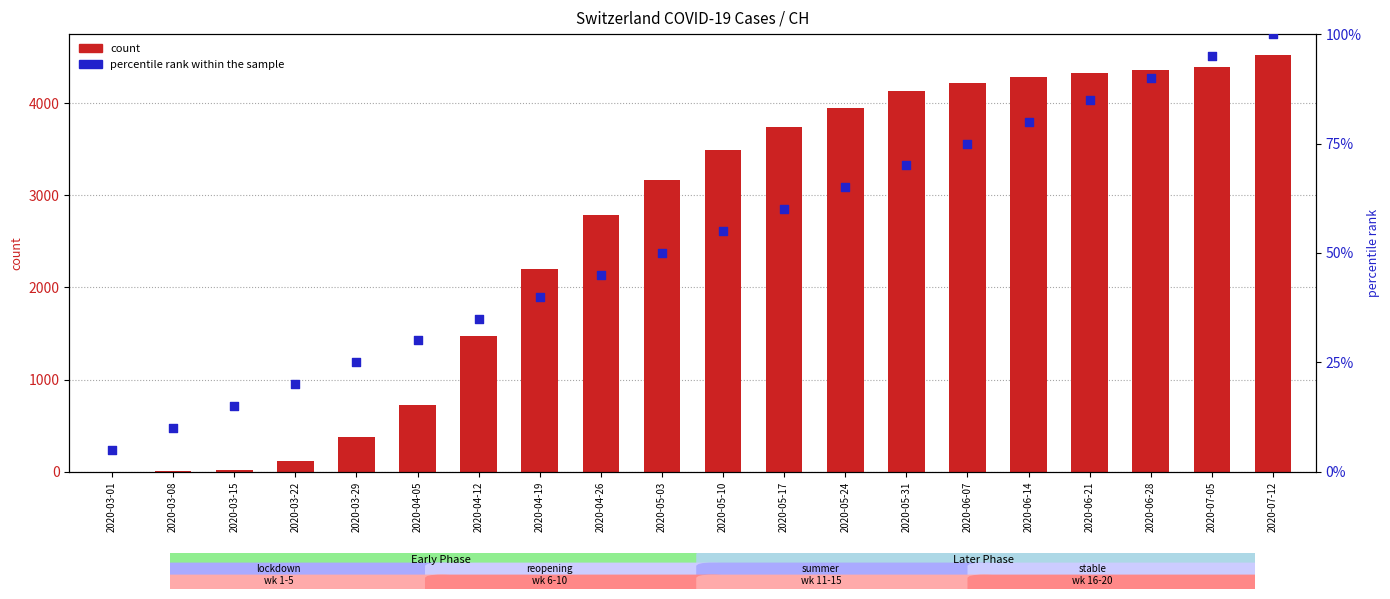

Is the value of percentile rank within the sample at 2020-04-12 greater than the value of count at 2020-06-14?

No